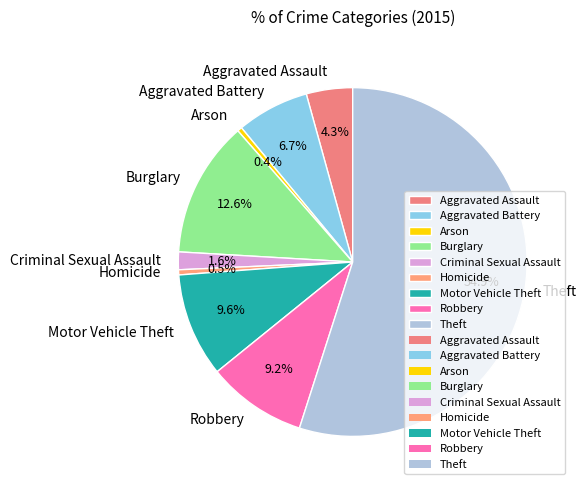

The Criminal Sexual Assault slice represents 14% of the pie. True or false?

False